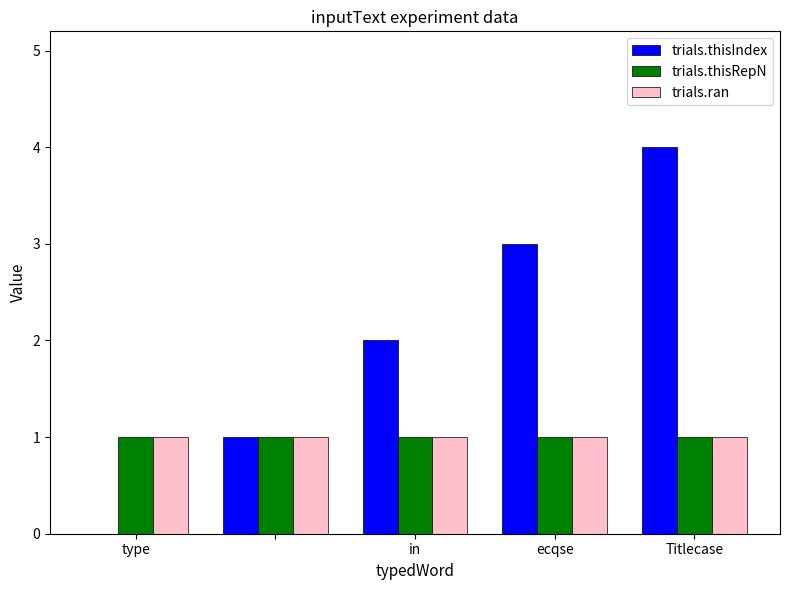

What is the maximum value shown in the chart?

4